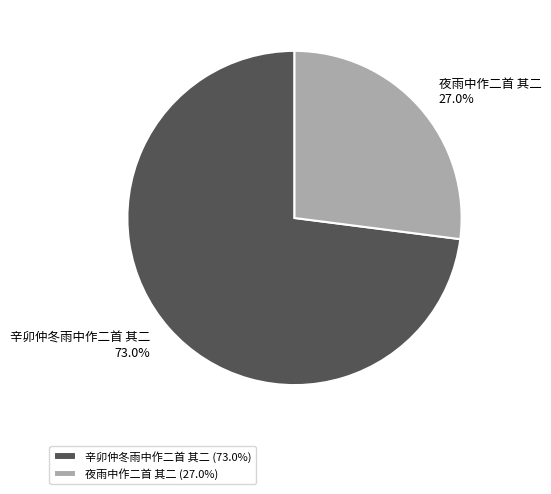

Which slice is the largest?

辛卯仲冬雨中作二首 其二